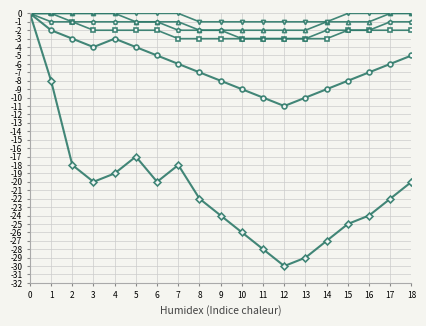

What is the total value across all series at 4?

-25